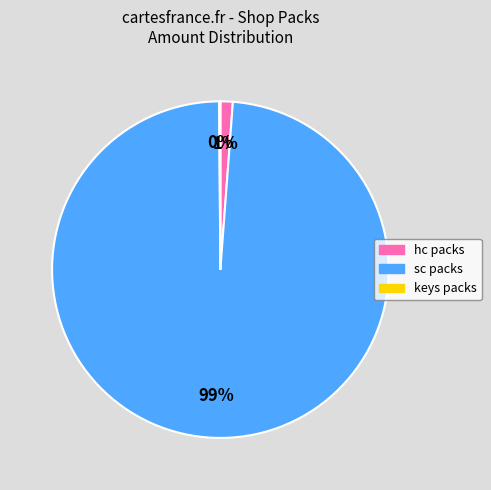

Which slice represents more than half of the pie?

sc